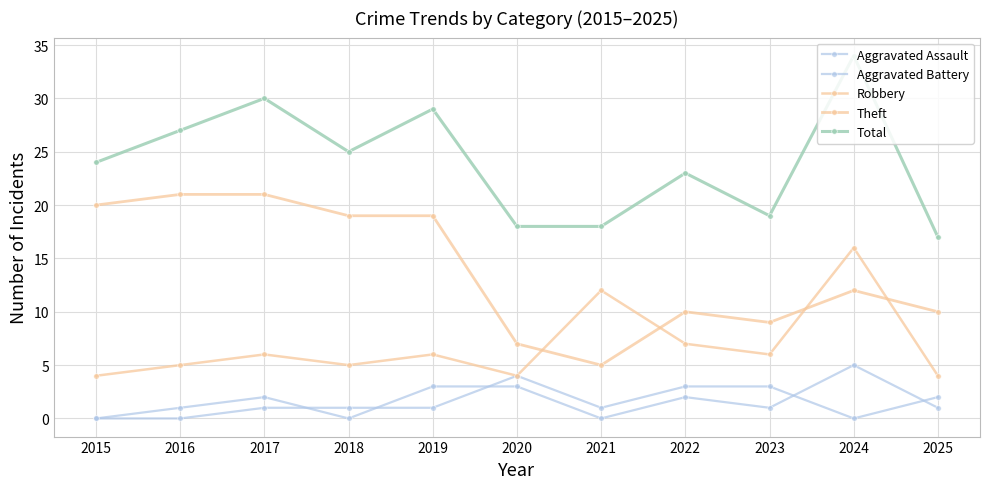

List the series in order of their peak value, lowest first.

Aggravated Battery, Aggravated Assault, Robbery, Theft, Total